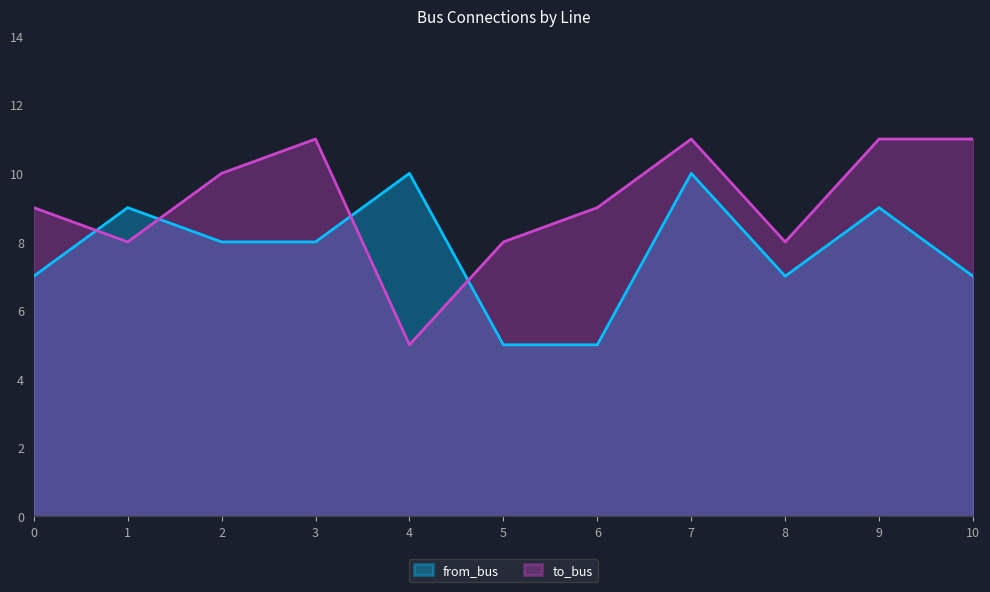

The value of to_bus at 0 is 9. True or false?

True